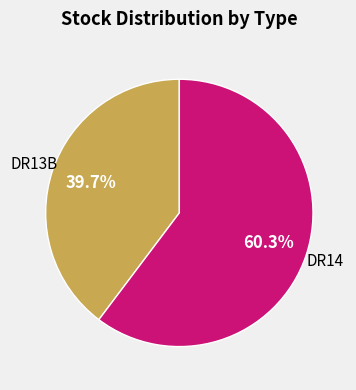

Does DR14 represent more than half of the total?

Yes